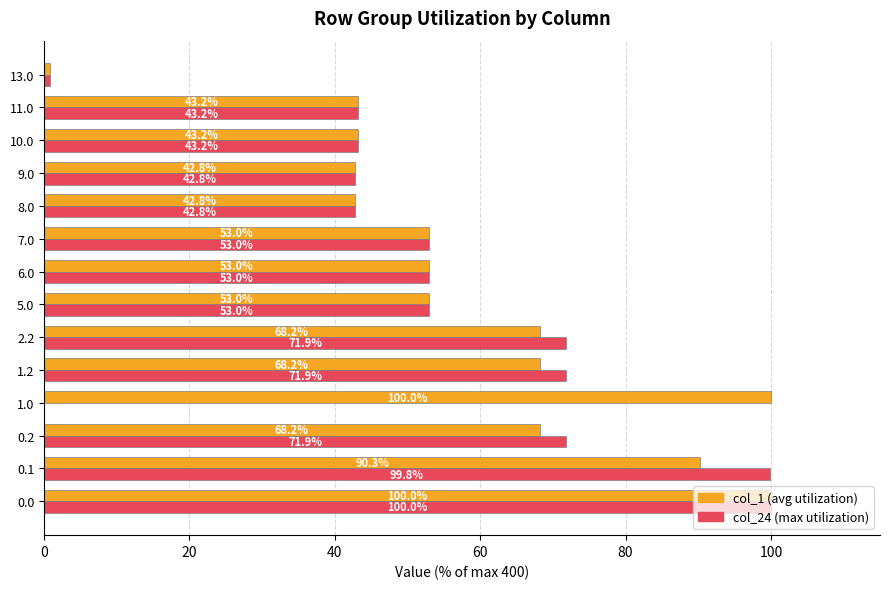

How many data points does each series have?

14